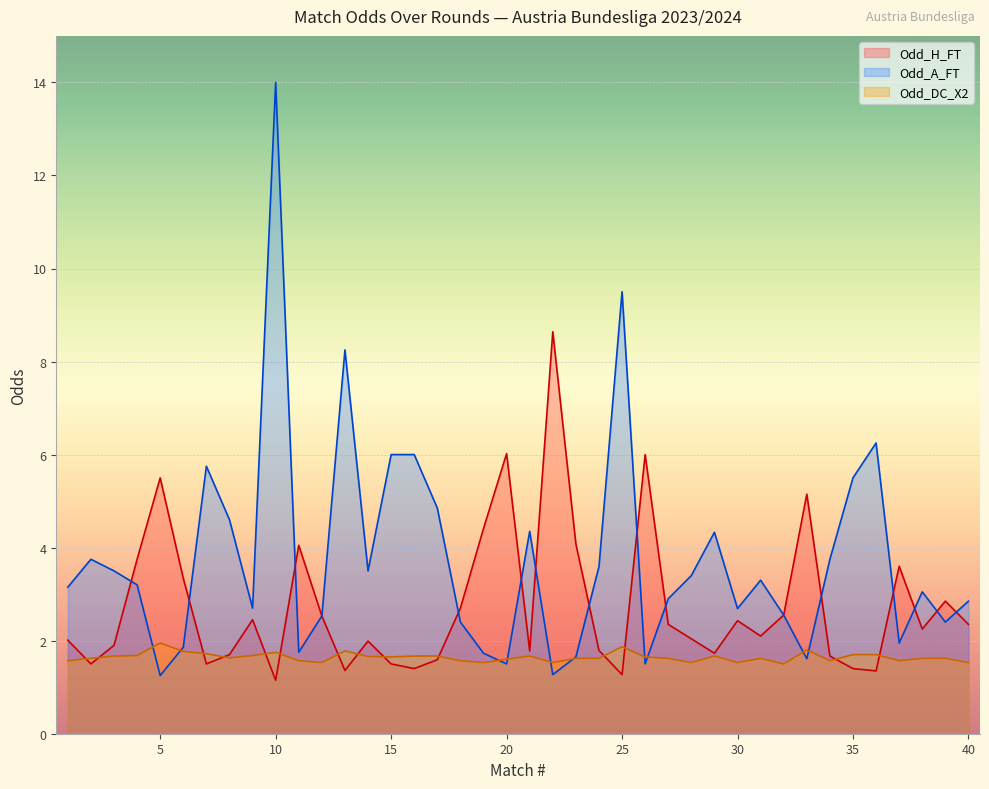

How many interior local valleys does the Odd_A_FT series have?

11